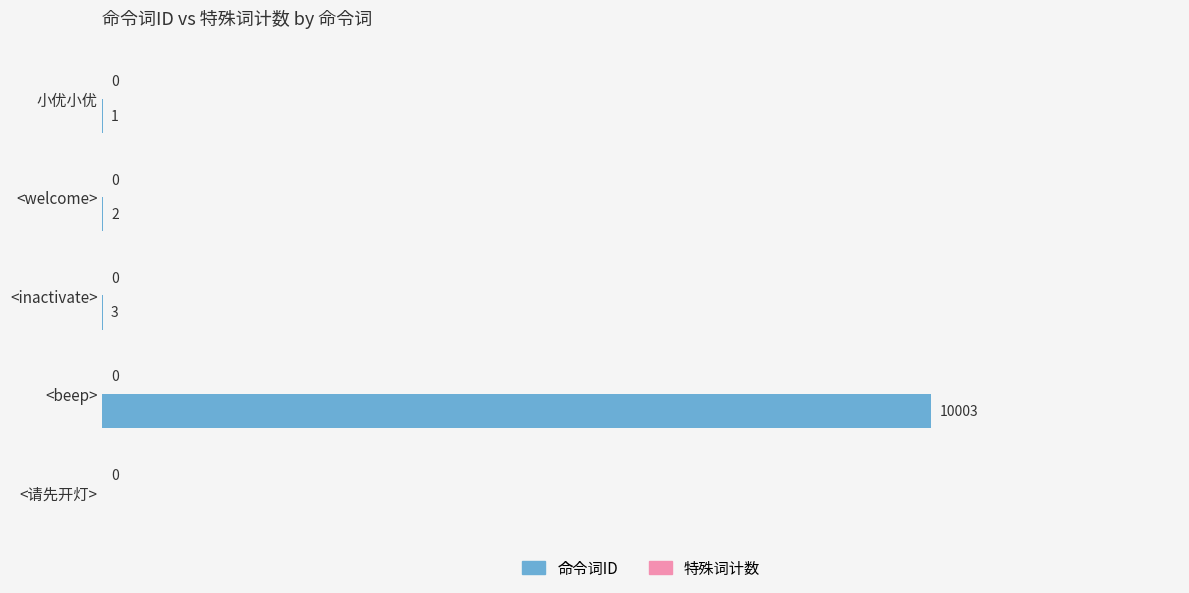

The chart shows a value of 0 at <请先开灯>. True or false?

True